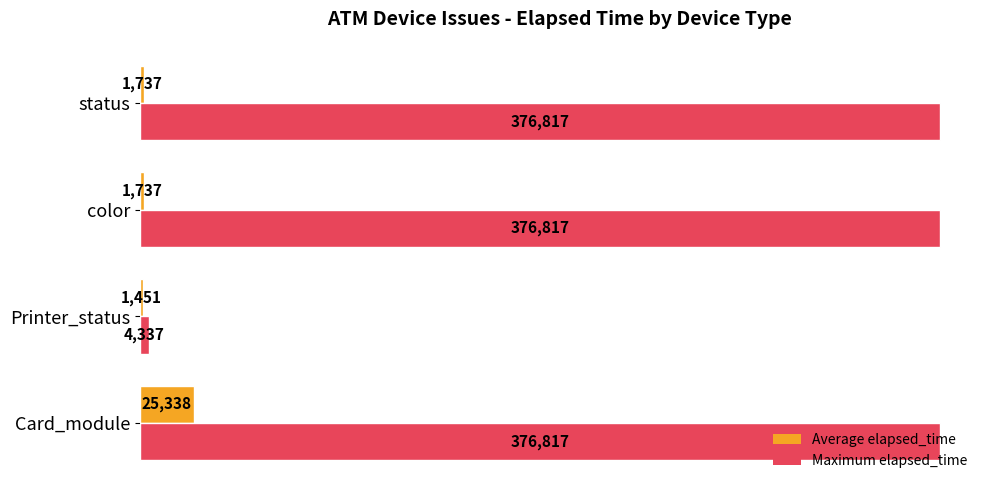

What is the minimum value for Average elapsed_time?

1451